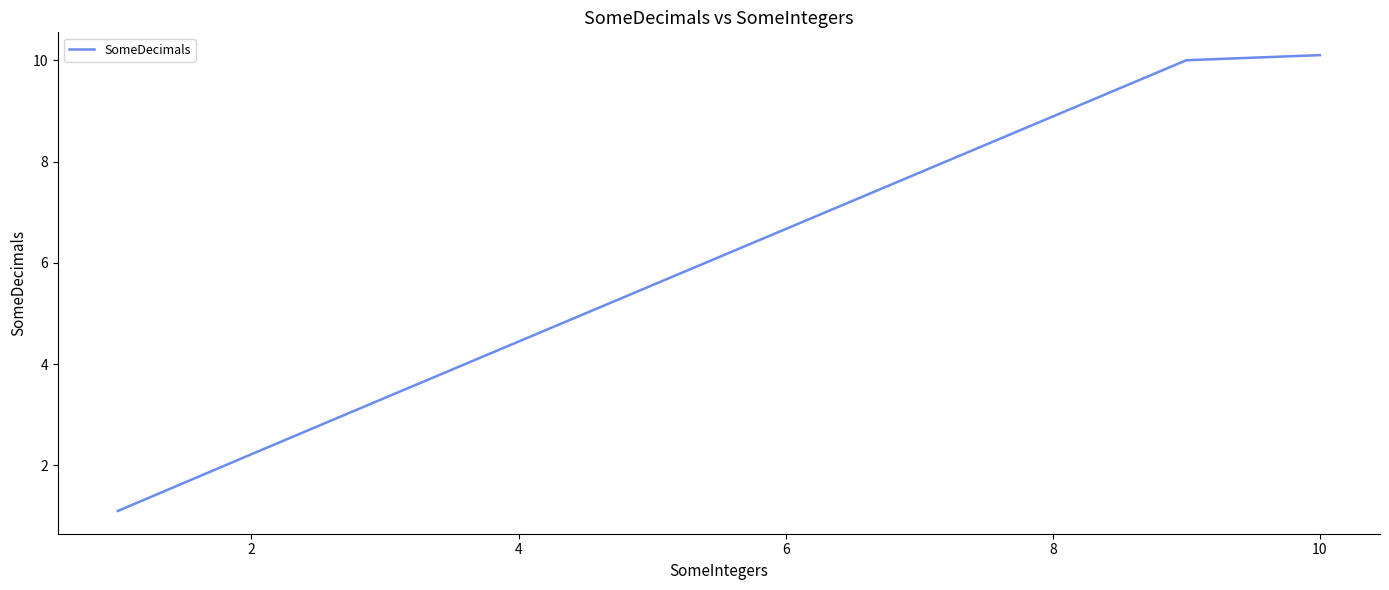

What is the maximum value shown in the chart?

10.1